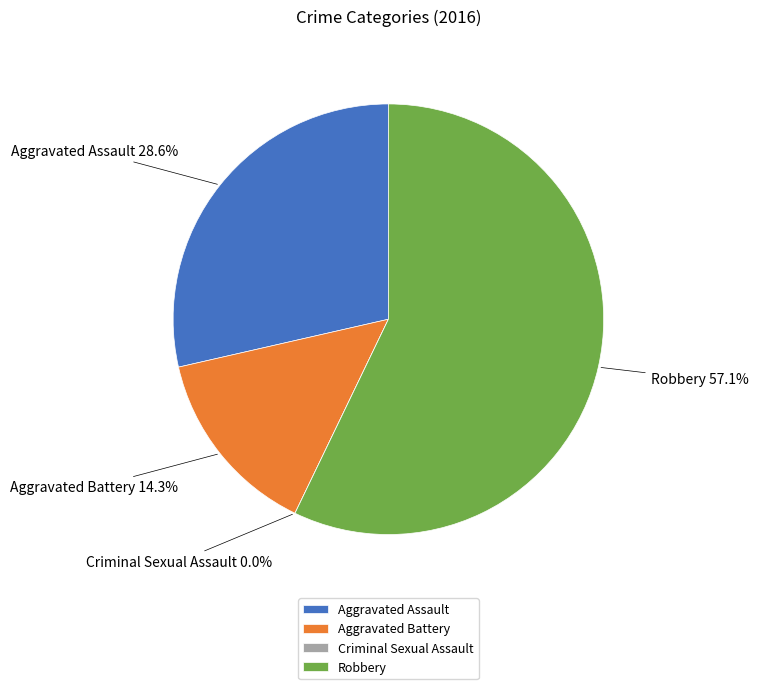

Approximately how many times larger is the value at Robbery compared to Aggravated Battery?

4.0